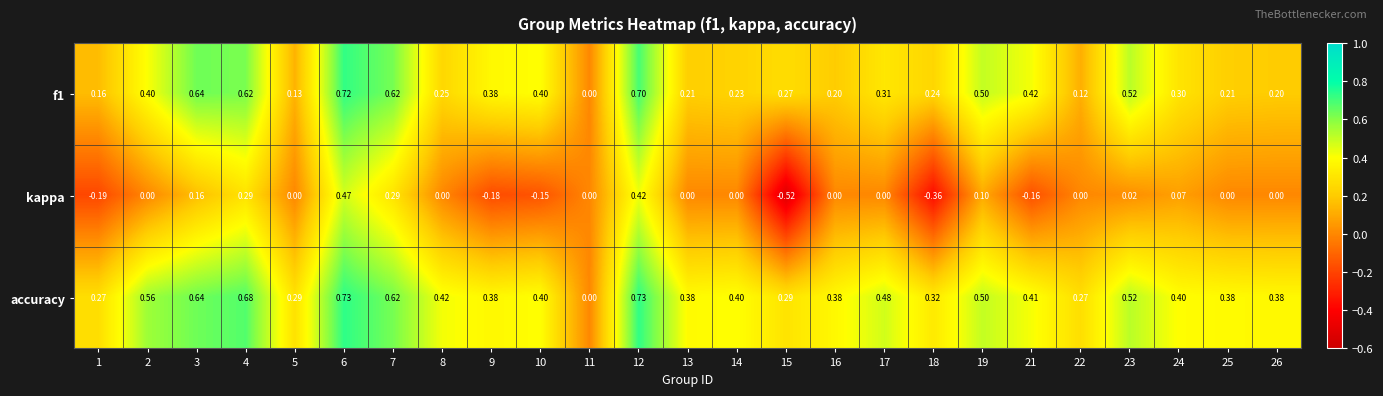

Is the value of accuracy at 25 greater than the value of f1 at 10?

No